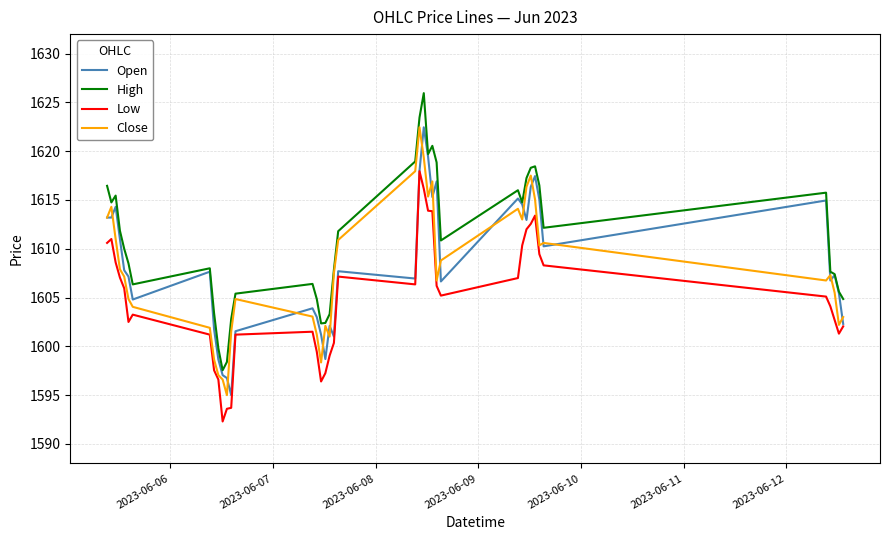

Which series has the widest spread of values?

High